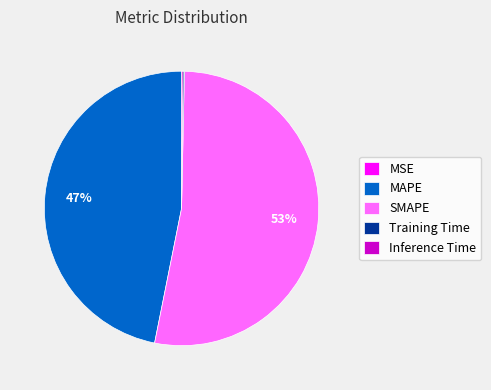

Which slice is the largest?

SMAPE